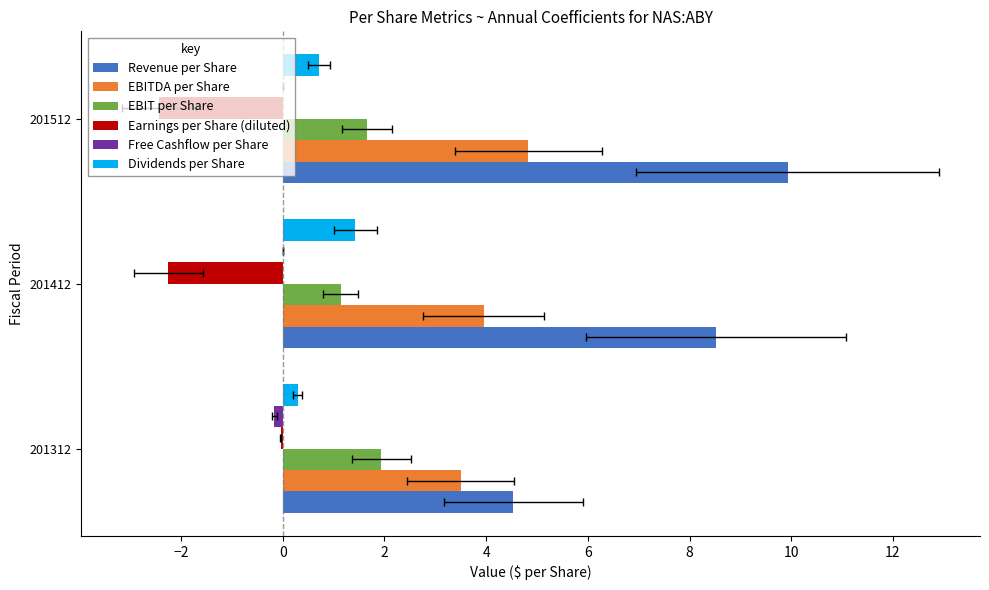

Reading left to right, extract all data points from this chart.

Revenue per Share: 4.5	8.5	9.9
EBITDA per Share: 3.5	4.0	4.8
EBIT per Share: 1.9	1.1	1.7
Earnings per Share (diluted): -0.0	-2.2	-2.4
Free Cashflow per Share: -0.2	0.0	0.0
Dividends per Share: 0.3	1.4	0.7